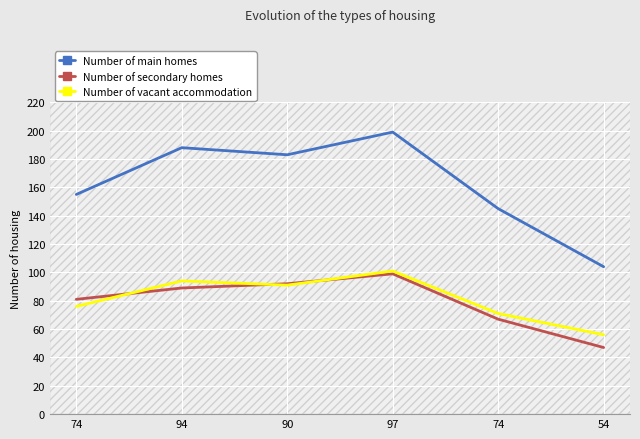

Count the number of categories in the chart.

6